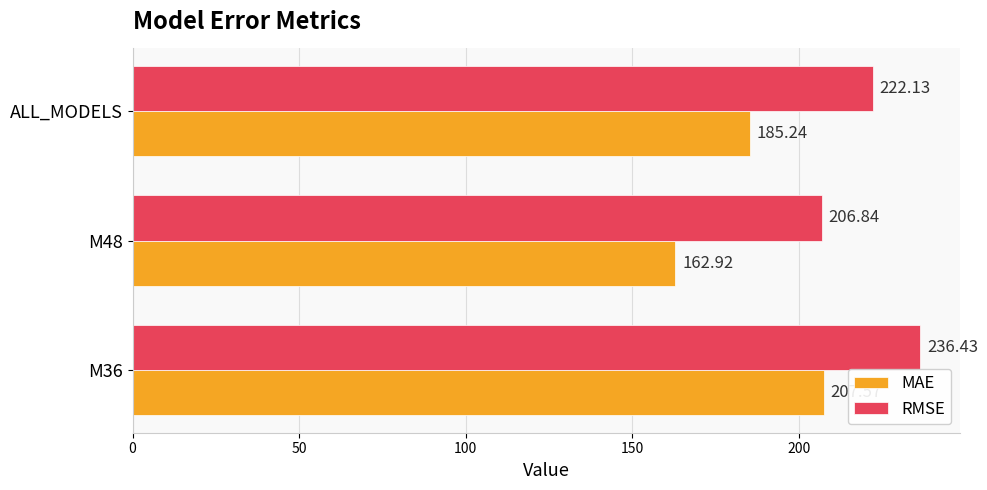

Which series changed the most between M36 and M48?

MAE